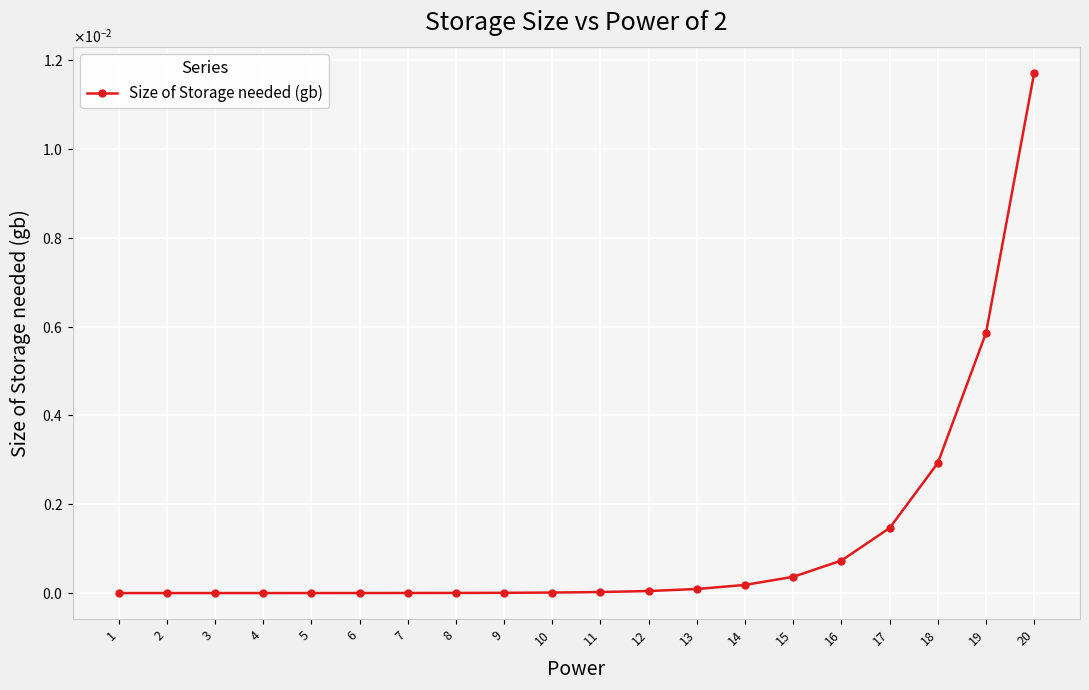

List the labels in order of value, smallest first.

1, 2, 3, 4, 5, 6, 7, 8, 9, 10, 11, 12, 13, 14, 15, 16, 17, 18, 19, 20